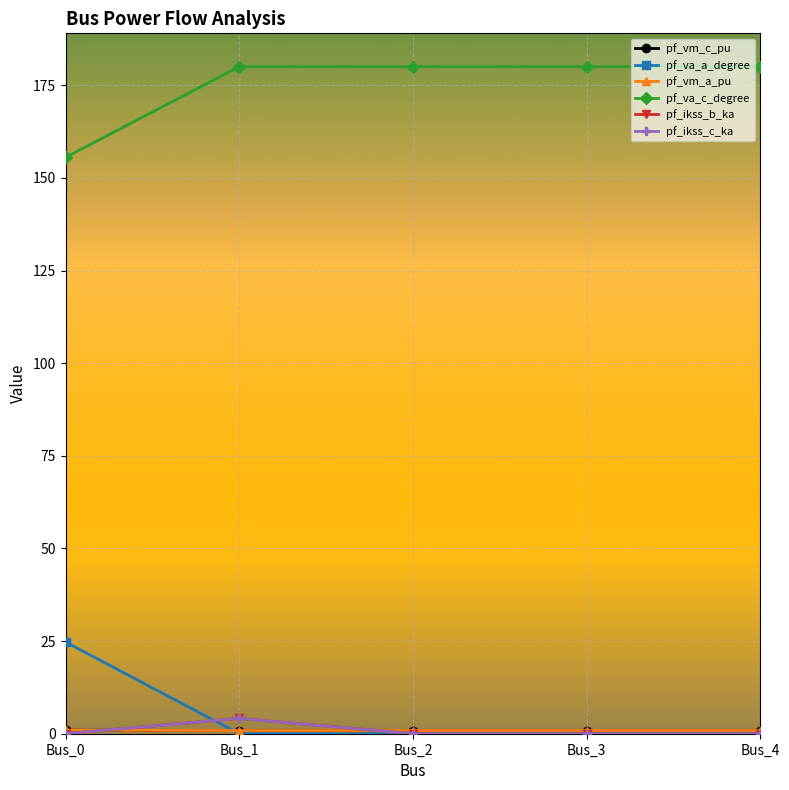

Reading right to left, what are all the values shown in this chart?

pf_vm_c_pu: Bus_4=0.9	Bus_3=0.9	Bus_2=0.9	Bus_1=0.9	Bus_0=1.0
pf_va_a_degree: Bus_4=0.0	Bus_3=0.0	Bus_2=0.0	Bus_1=0.0	Bus_0=24.8
pf_vm_a_pu: Bus_4=0.9	Bus_3=0.9	Bus_2=0.9	Bus_1=0.9	Bus_0=0.9
pf_va_c_degree: Bus_4=180.0	Bus_3=180.0	Bus_2=180.0	Bus_1=180.0	Bus_0=155.5
pf_ikss_b_ka: Bus_4=0.0	Bus_3=0.0	Bus_2=0.0	Bus_1=4.1	Bus_0=0.0
pf_ikss_c_ka: Bus_4=0.0	Bus_3=0.0	Bus_2=0.0	Bus_1=4.1	Bus_0=0.0